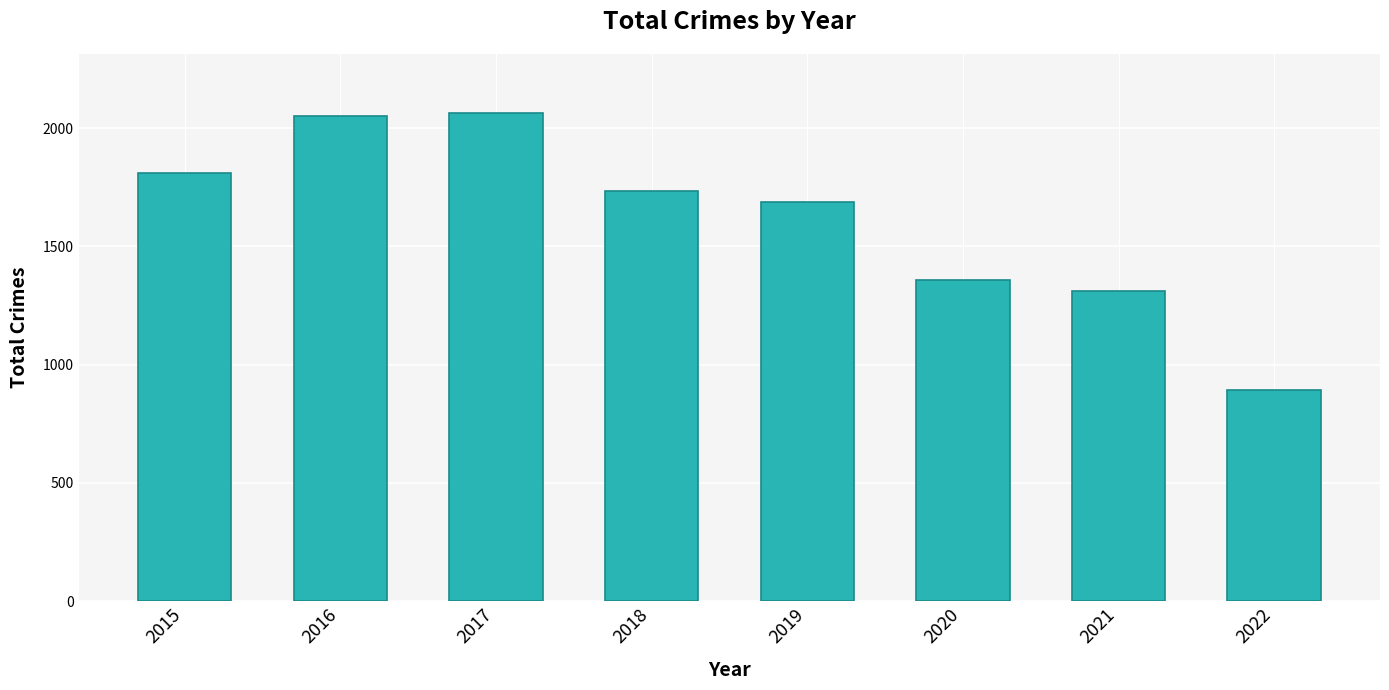

Does the chart contain any negative values?

No